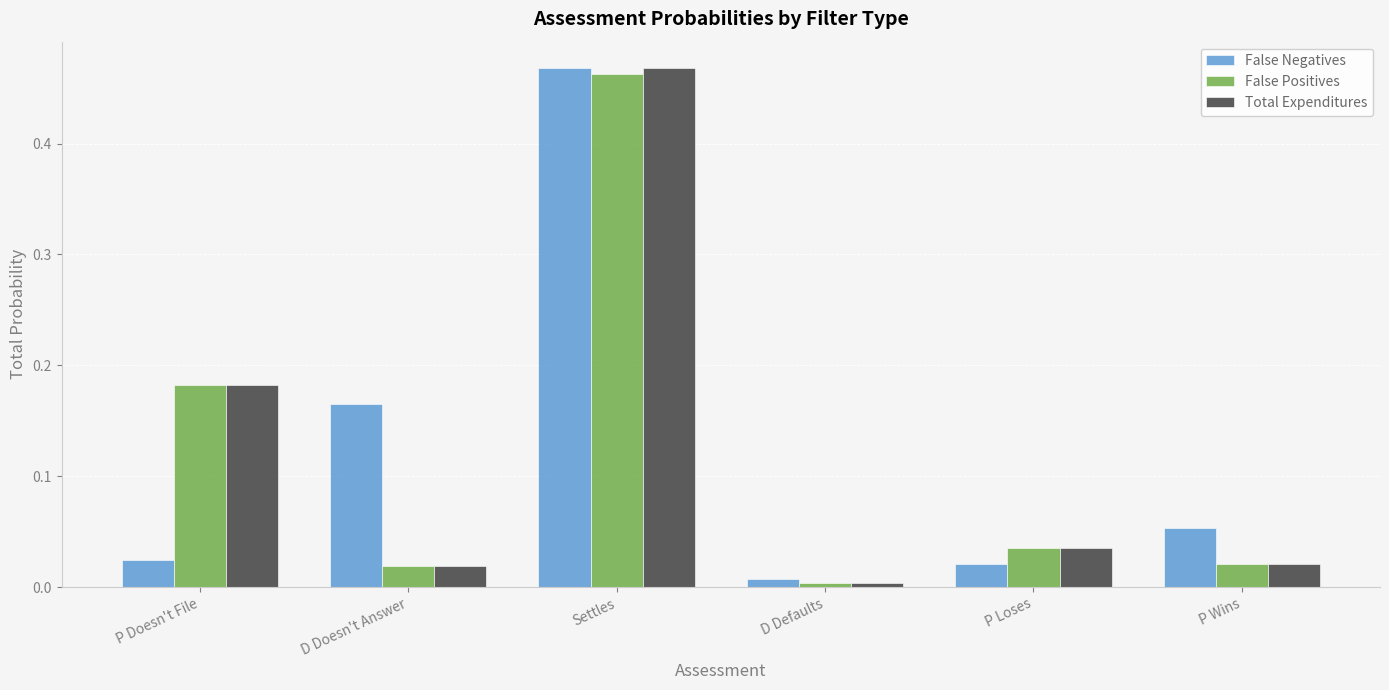

What is the sum of all Total Expenditures values?

0.7